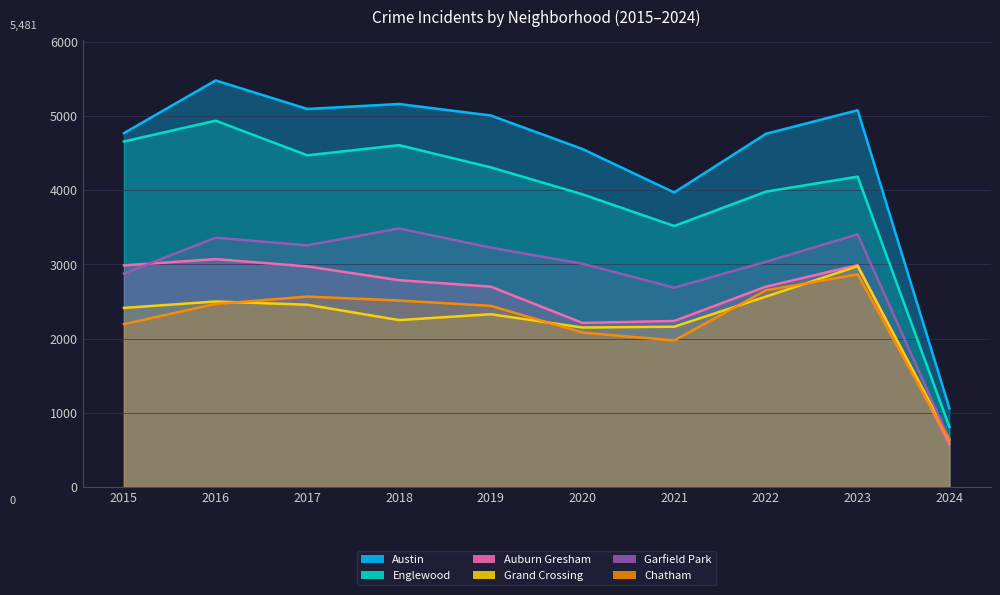

How many data points does each series have?

10